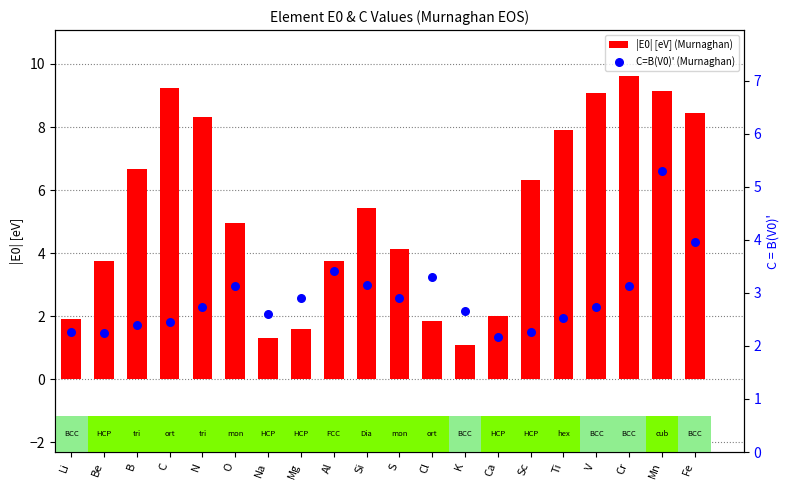

At which category is the sum across all series the highest?

Mn